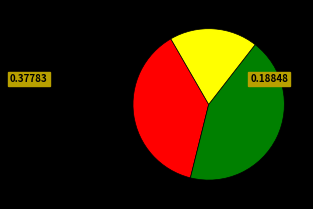

Is there a majority slice in this chart?

No